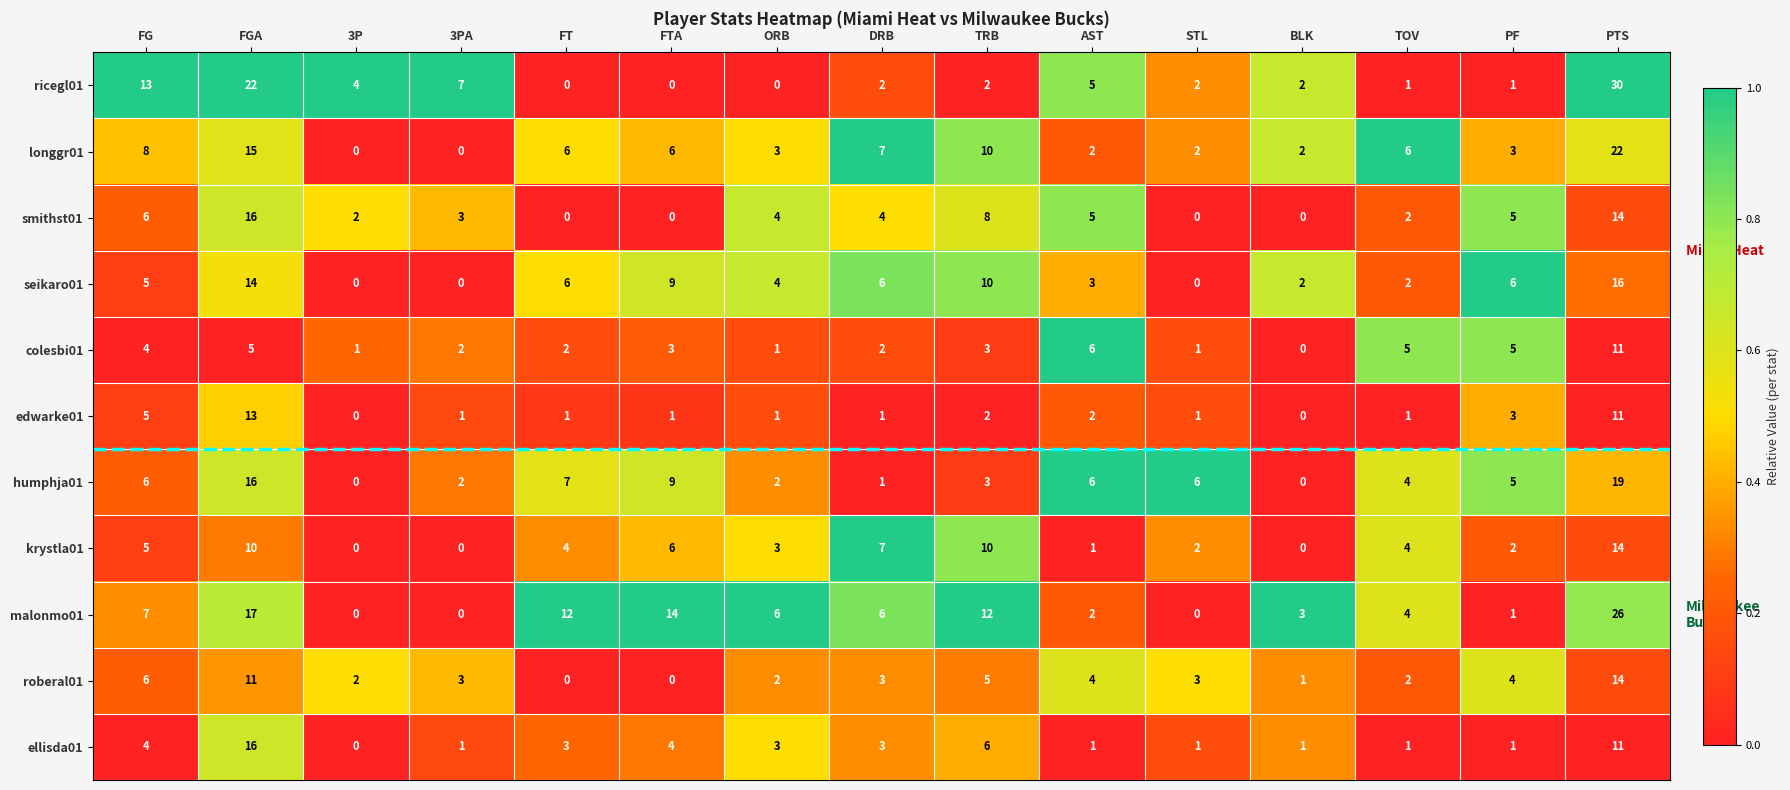

Which category has the highest value in the smithst01 series?

FGA